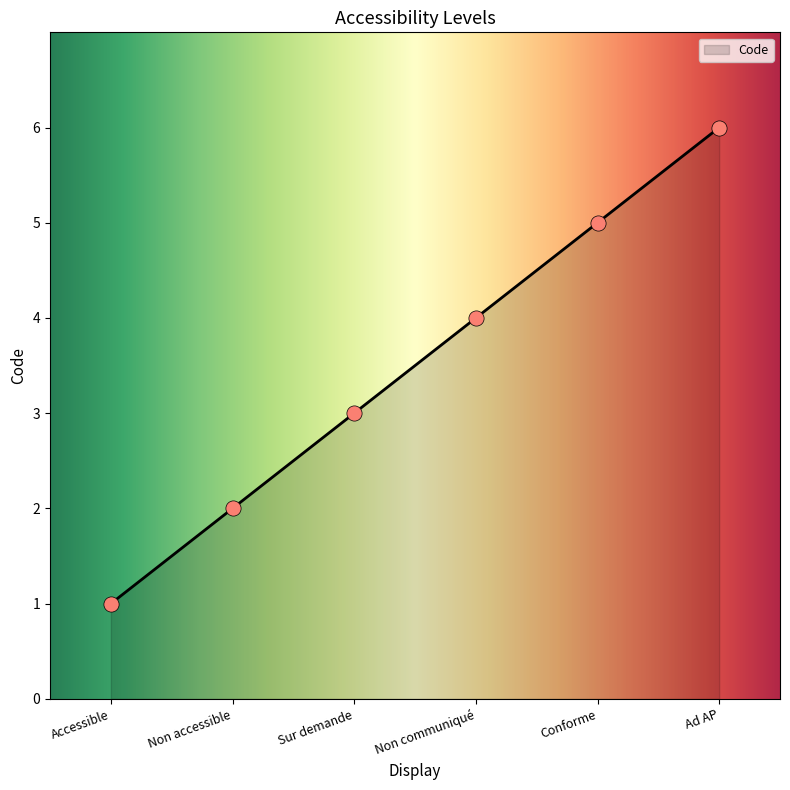

What is the ratio of the value at Conforme to the value at Ad AP?

0.8